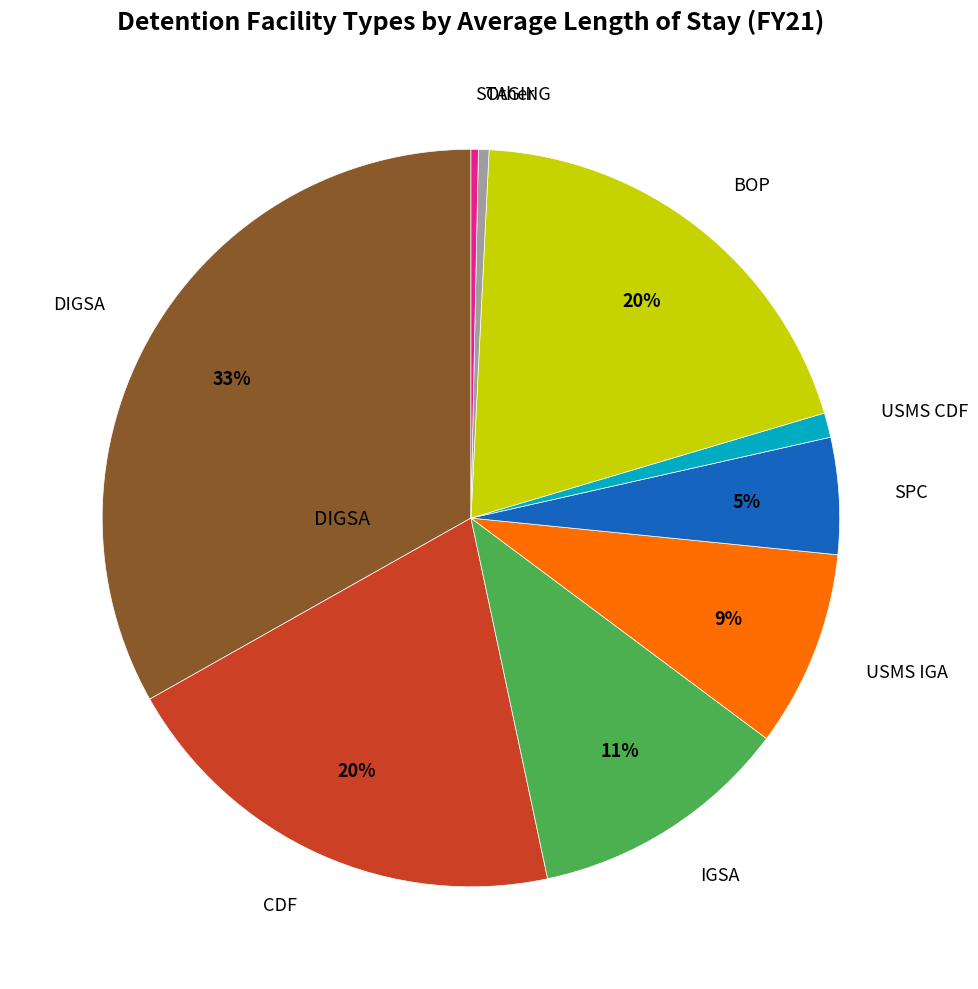

To the nearest percent, what is the difference between the largest and smallest slice percentages?

33%